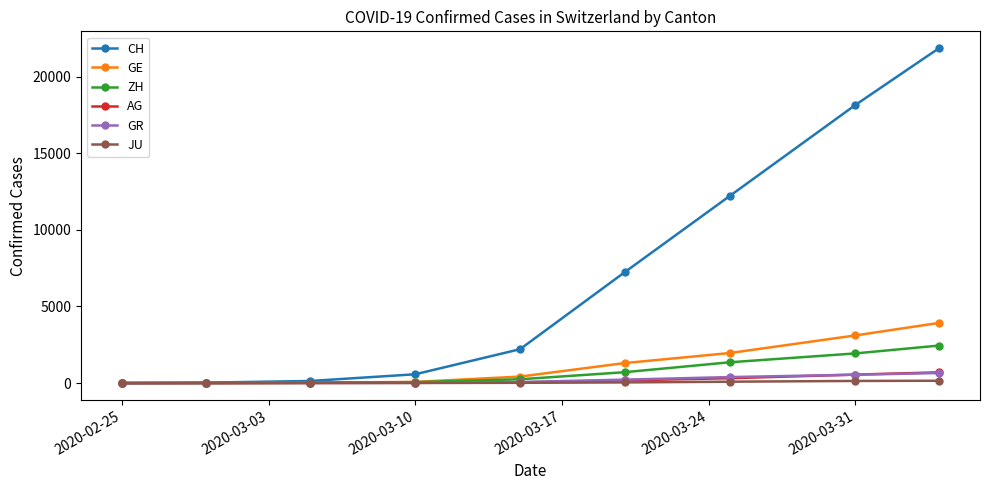

What are all the series names shown in the legend?

CH, GE, ZH, AG, GR, JU